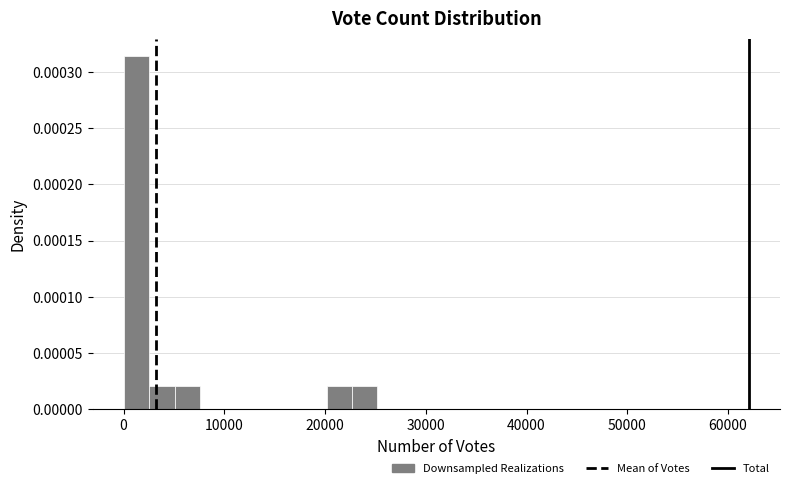

Read against the x-axis, roughly where is the centre of the tallest bar?

1000